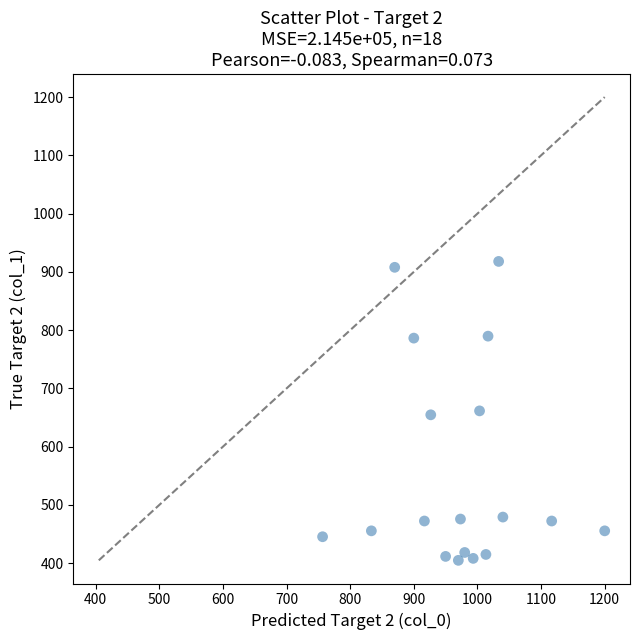

What is the range of Y values (max minus min)?

513.0